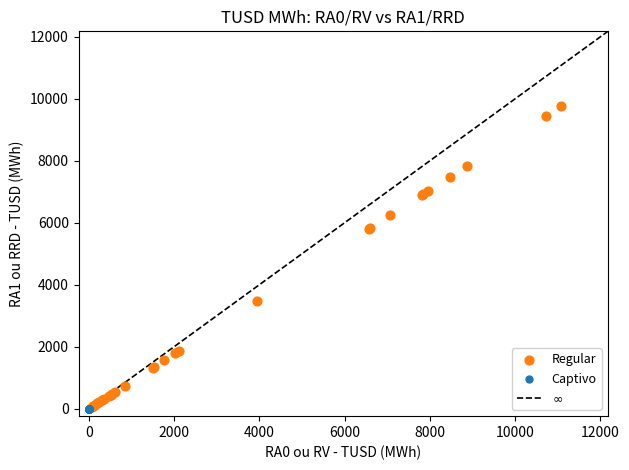

Which series has the largest Y range (max minus min)?

Regular